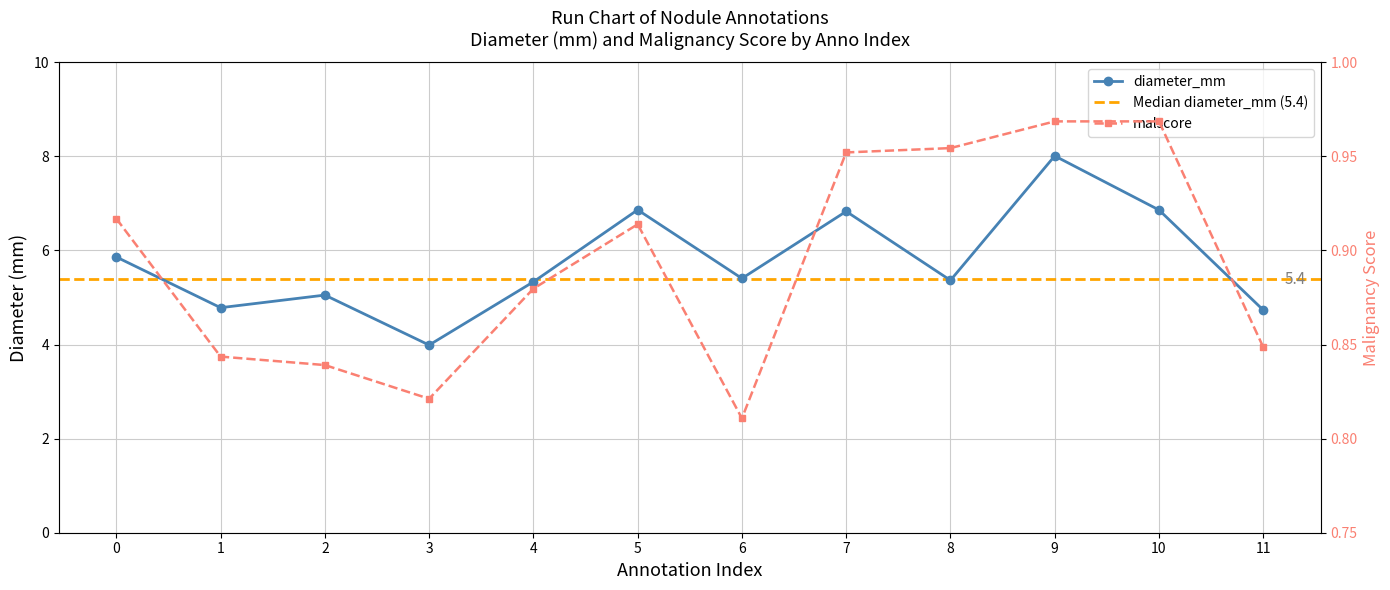

Reading left to right, what are all the values shown in this chart?

diameter_mm: 0=5.9	1=4.8	2=5.1	3=4.0	4=5.3	5=6.9	6=5.4	7=6.8	8=5.4	9=8.0	10=6.9	11=4.7
malscore: 0=0.9	1=0.8	2=0.8	3=0.8	4=0.9	5=0.9	6=0.8	7=1.0	8=1.0	9=1.0	10=1.0	11=0.8